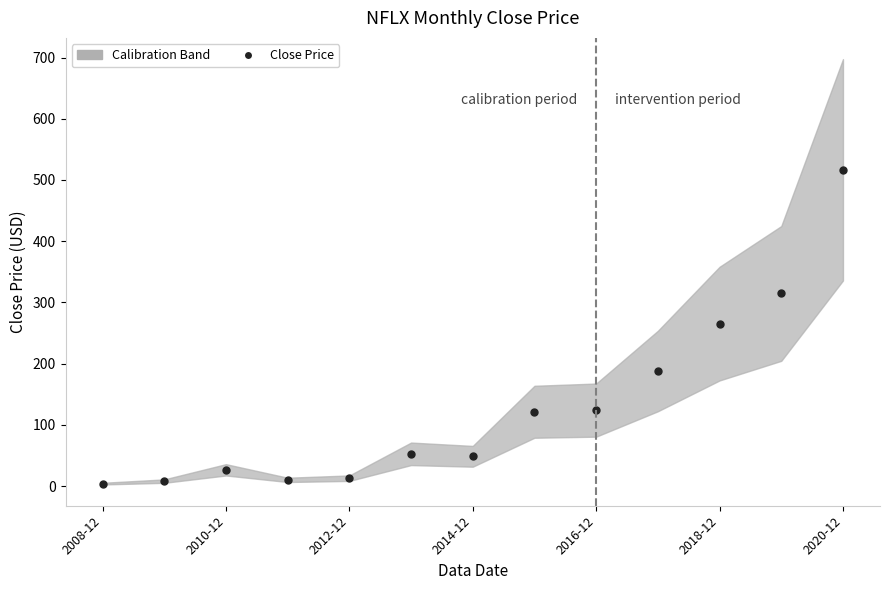

Is it true that the value at 2020-12 is 516.6?

True